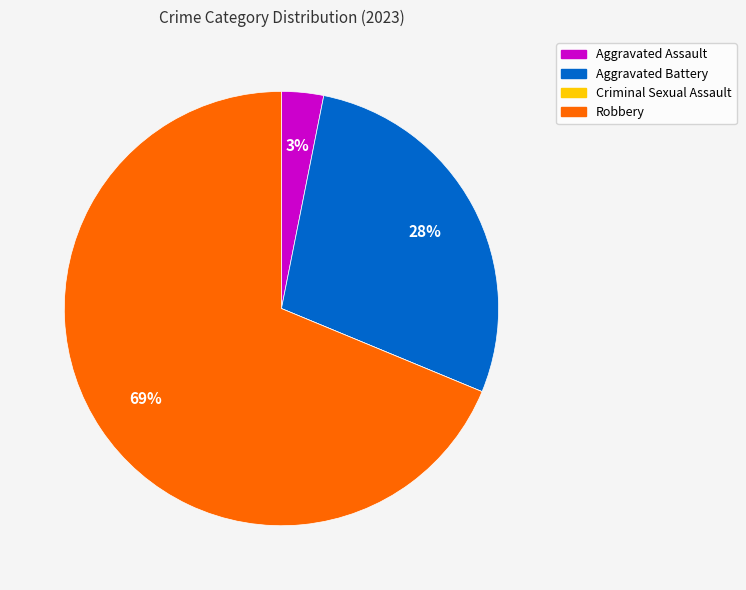

Is the sum of Aggravated Assault and Aggravated Battery greater than half?

No